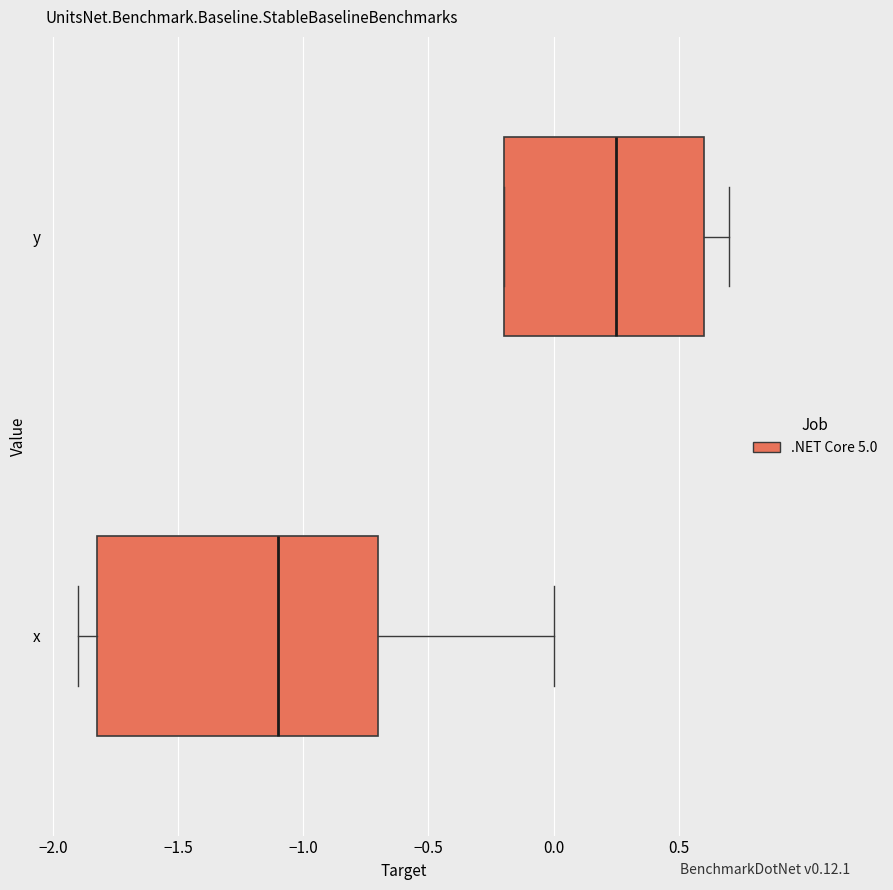

Reading bottom to top, read every box against the x-axis: the position of its median line, the range the box covers, and the ends of its whiskers. The values are not printed on the chart, so give them approximately, as read against the axis.

x: median -1.10, box -1.80 to -0.70, whiskers -1.90 to 0.00
y: median 0.25, box -0.20 to 0.60, whiskers -0.20 to 0.70